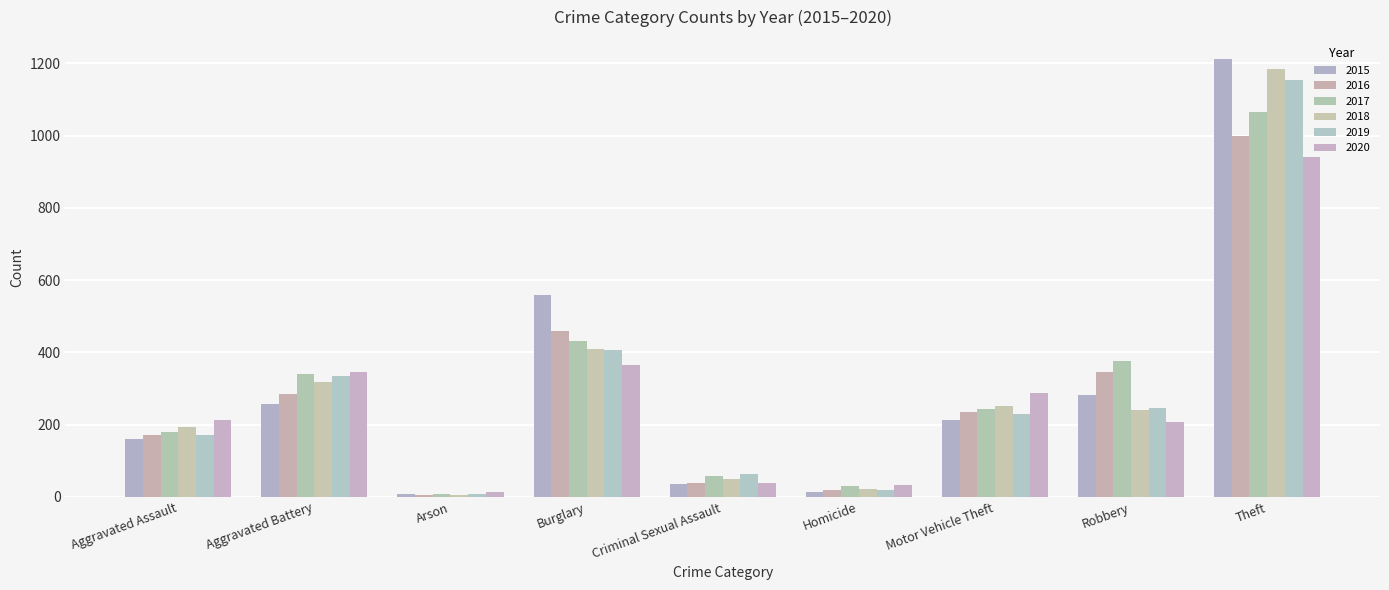

The value of 2019 at Aggravated Assault is 264. True or false?

False